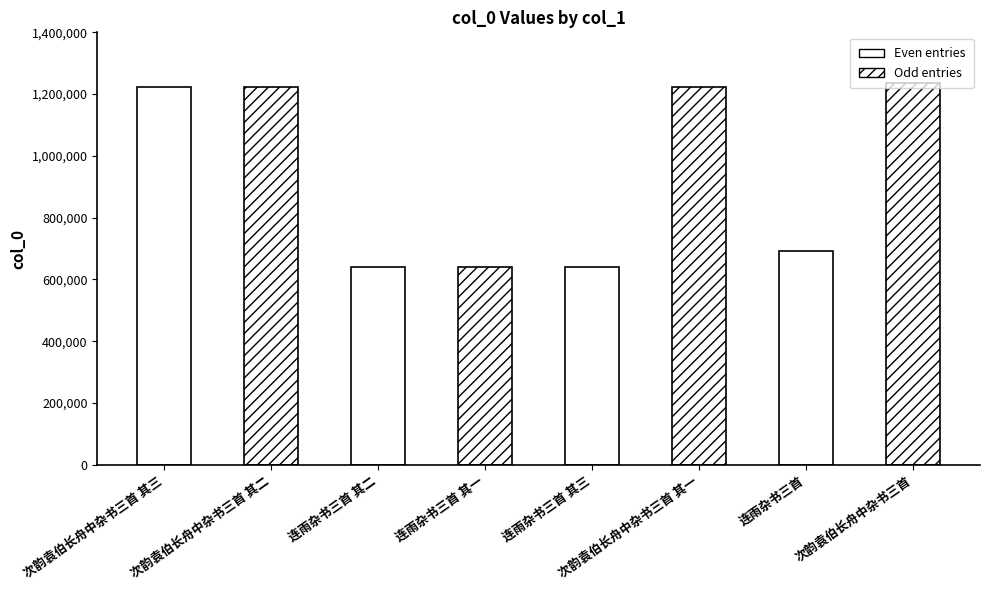

What is the smallest value displayed?

641326